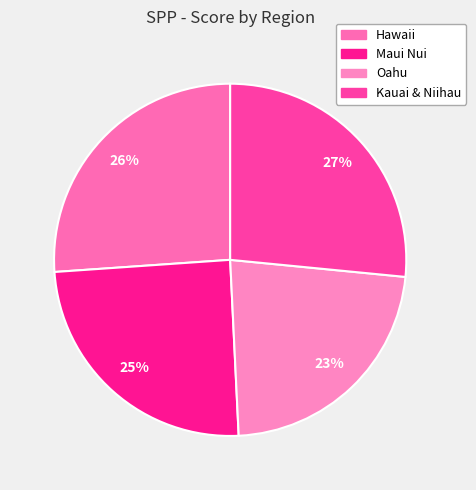

How many segments does this pie chart have?

4